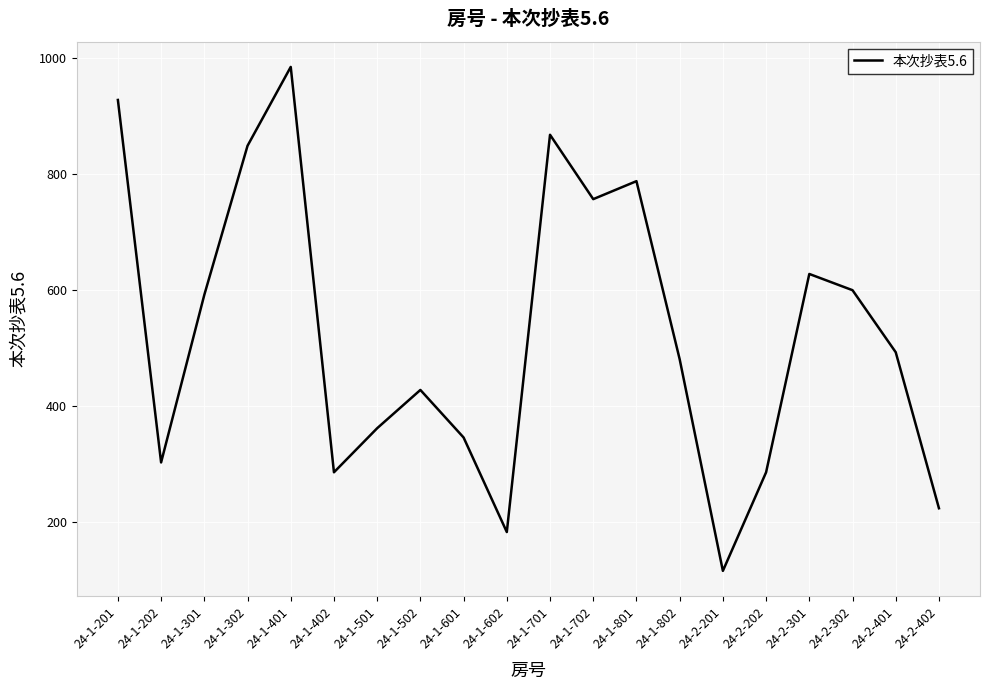

Does the chart display data point markers on the line(s)?

No